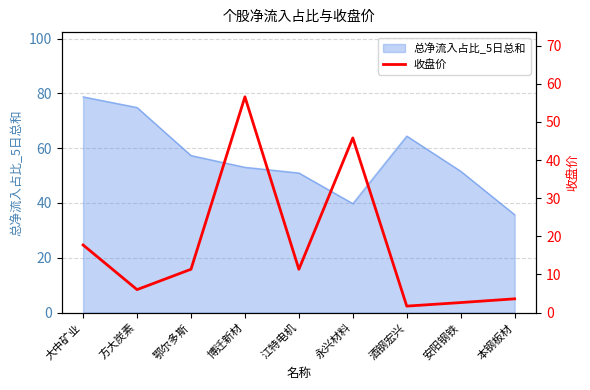

Does the chart display data point markers on the line(s)?

No